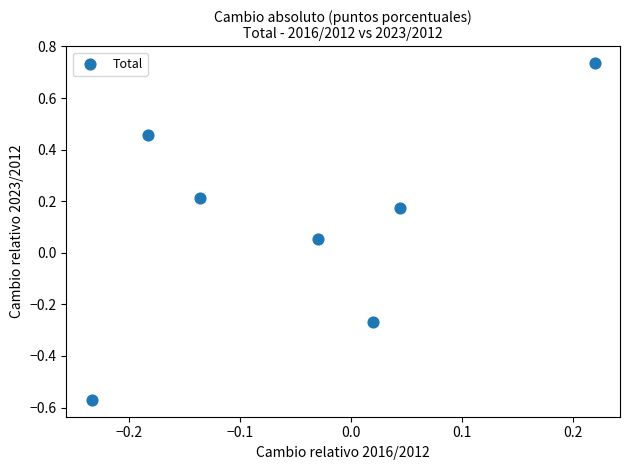

What is the range of Y values (max minus min)?

1.3